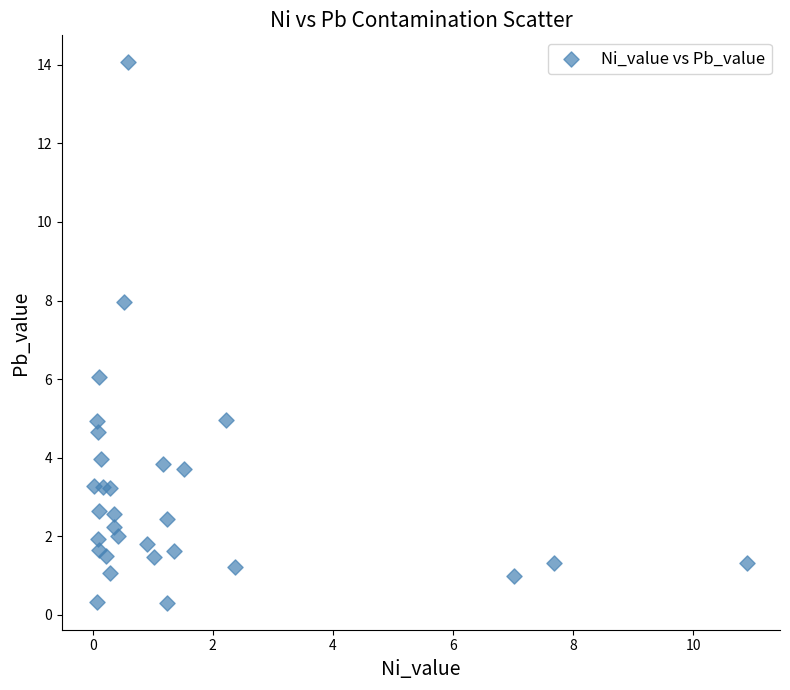

What is the range of X values (max minus min)?

10.9